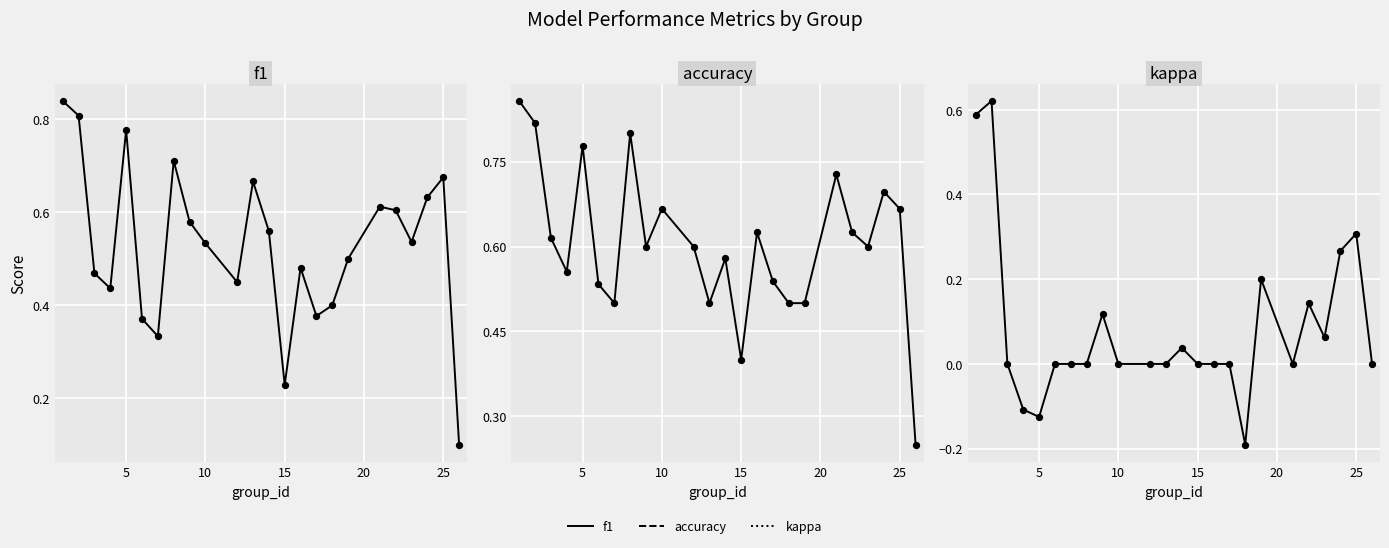

What are all the series names shown in the legend?

f1, accuracy, kappa